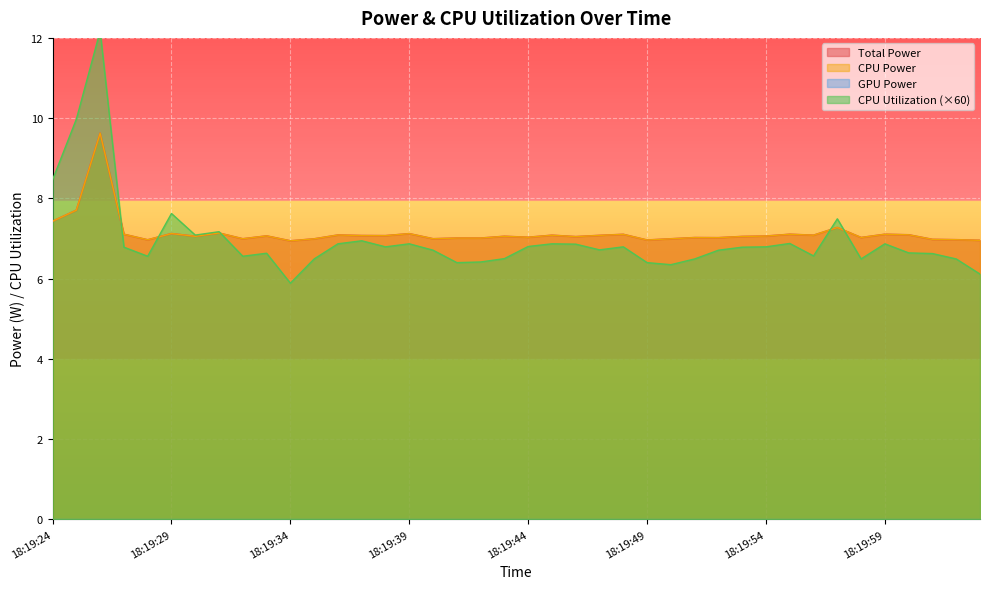

What is the average value of the CPU Utilization series?

7.0